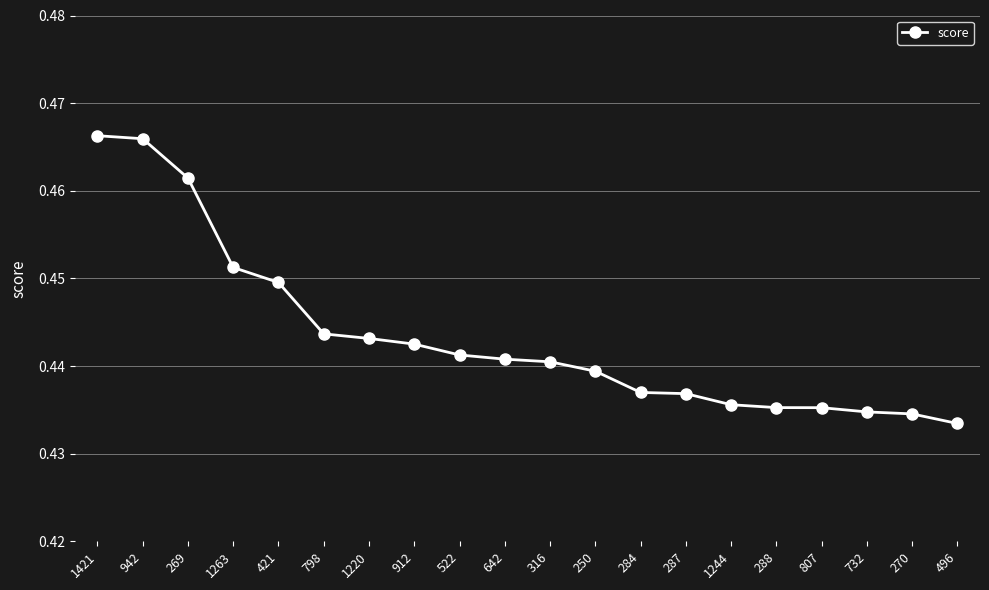

How many data points does each series have?

20